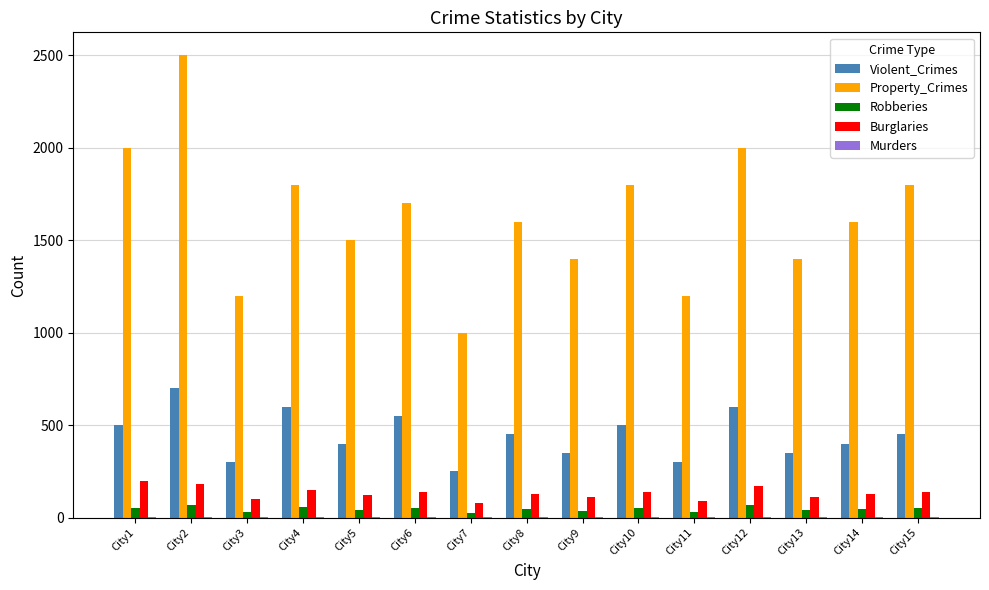

Between City2 and City5, which series saw the biggest shift?

Property_Crimes